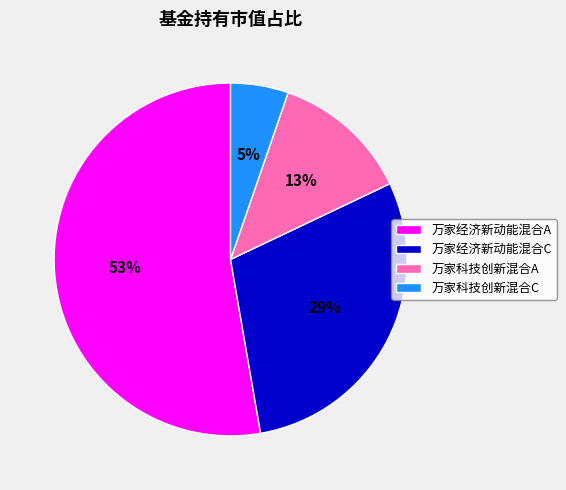

To the nearest percent, what is the average slice percentage?

25%